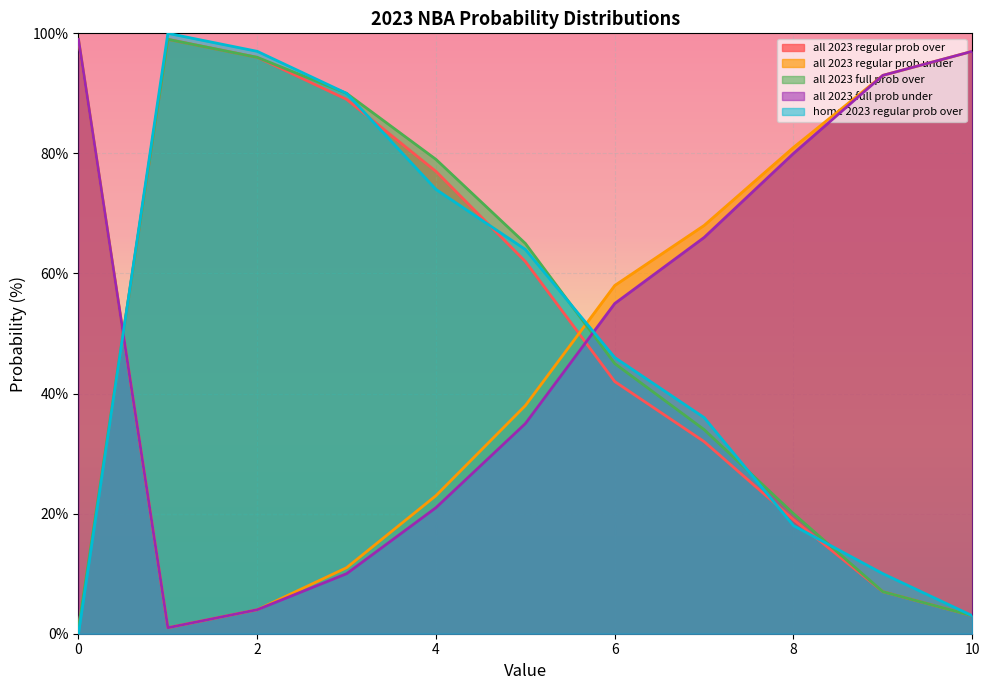

What is the difference between the maximum and minimum values in the all 2023 regular prob under series?

98